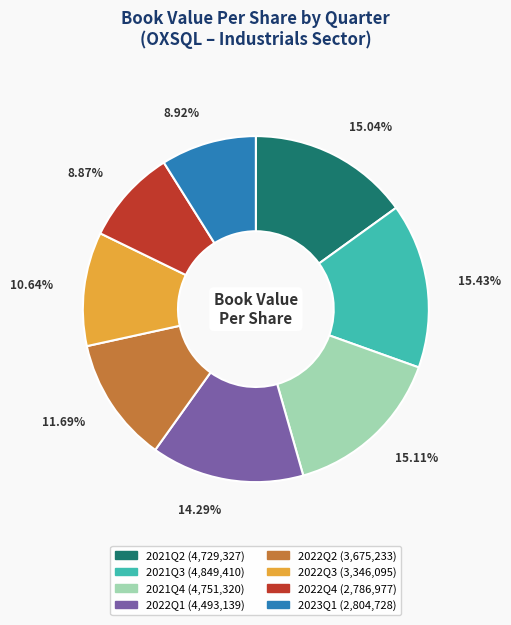

Approximately how many times larger is the value at 2022Q3 compared to 2022Q4?

1.2